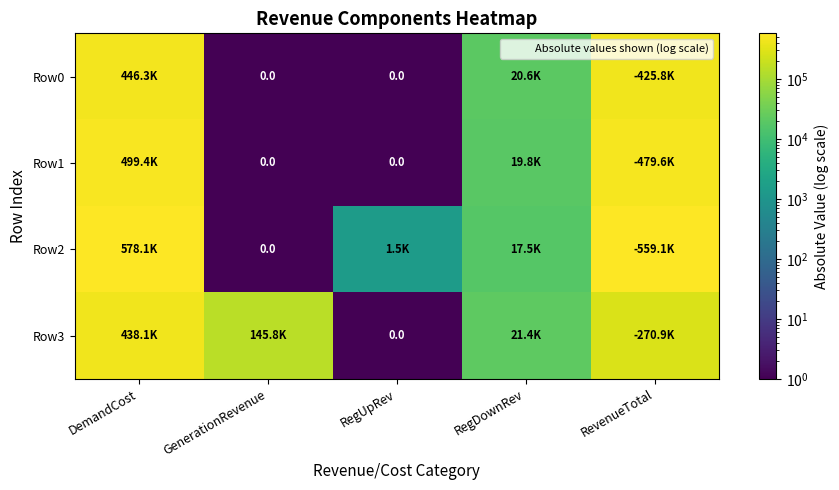

What is the highest value of the Row2 series?

578077.8